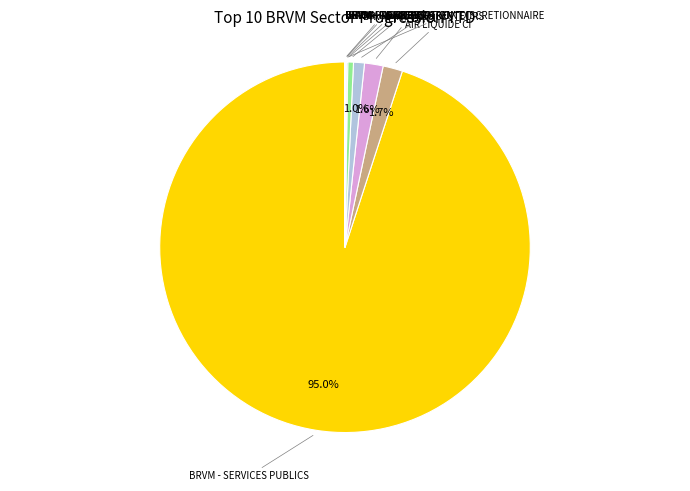

To the nearest percent, what percentage of the pie is NEI-CEDA CI?

2%